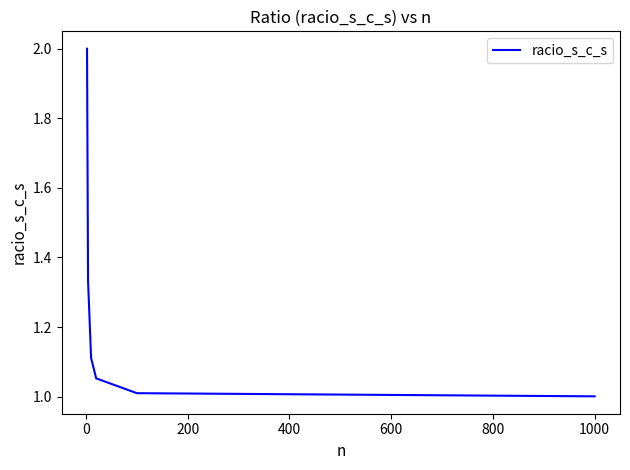

What is the minimum value shown in the chart?

1.0